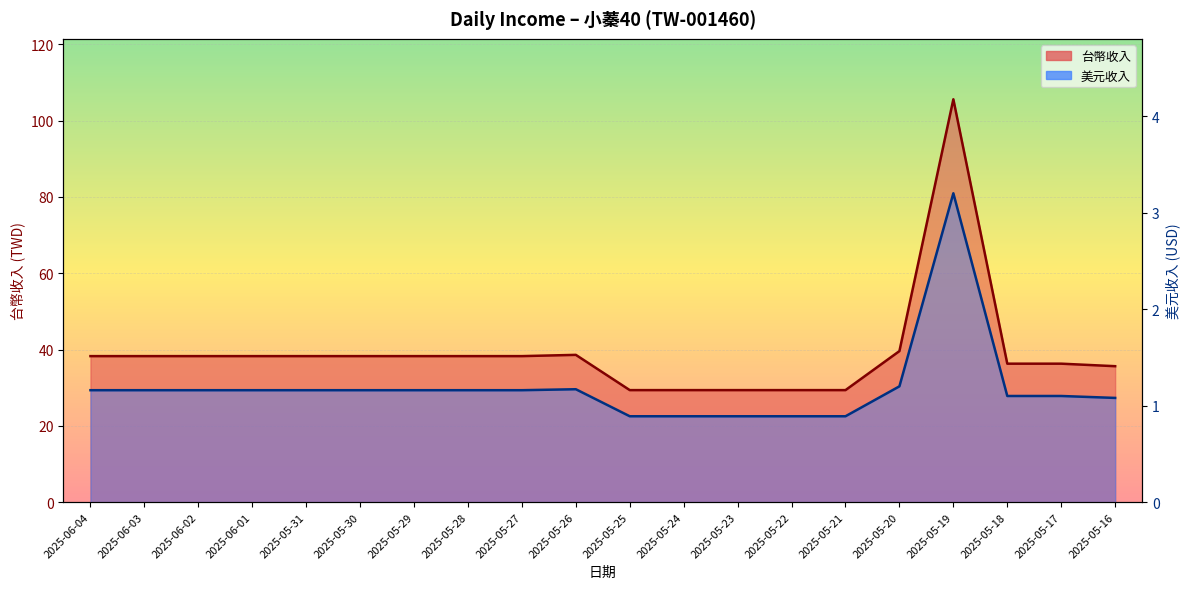

Count the number of data series in this chart.

2